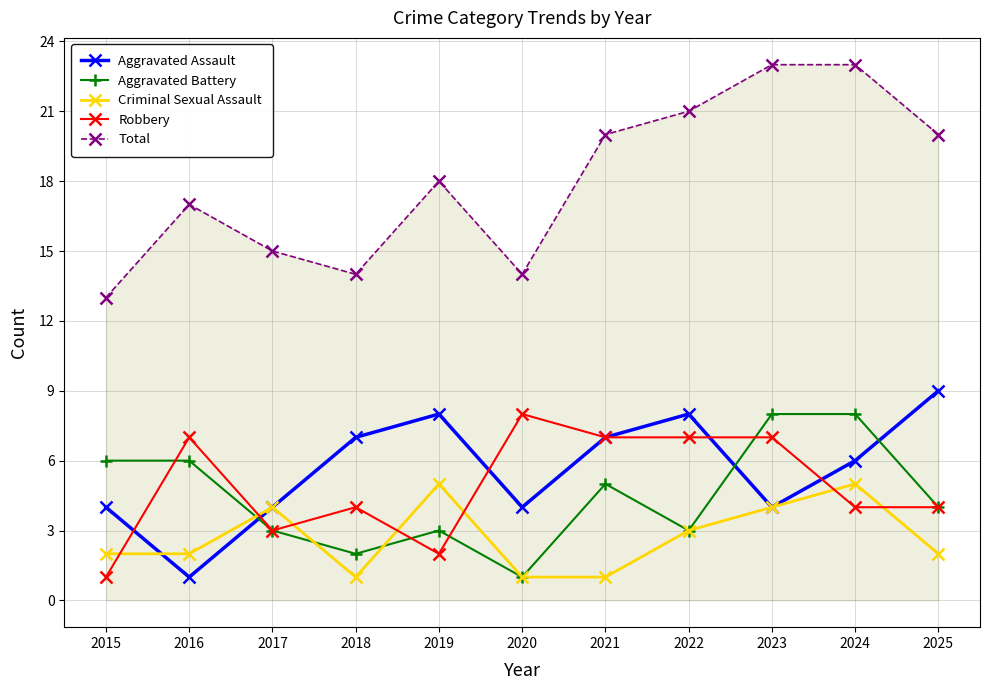

Where do Aggravated Battery and Robbery first cross each other?

2015 and 2016